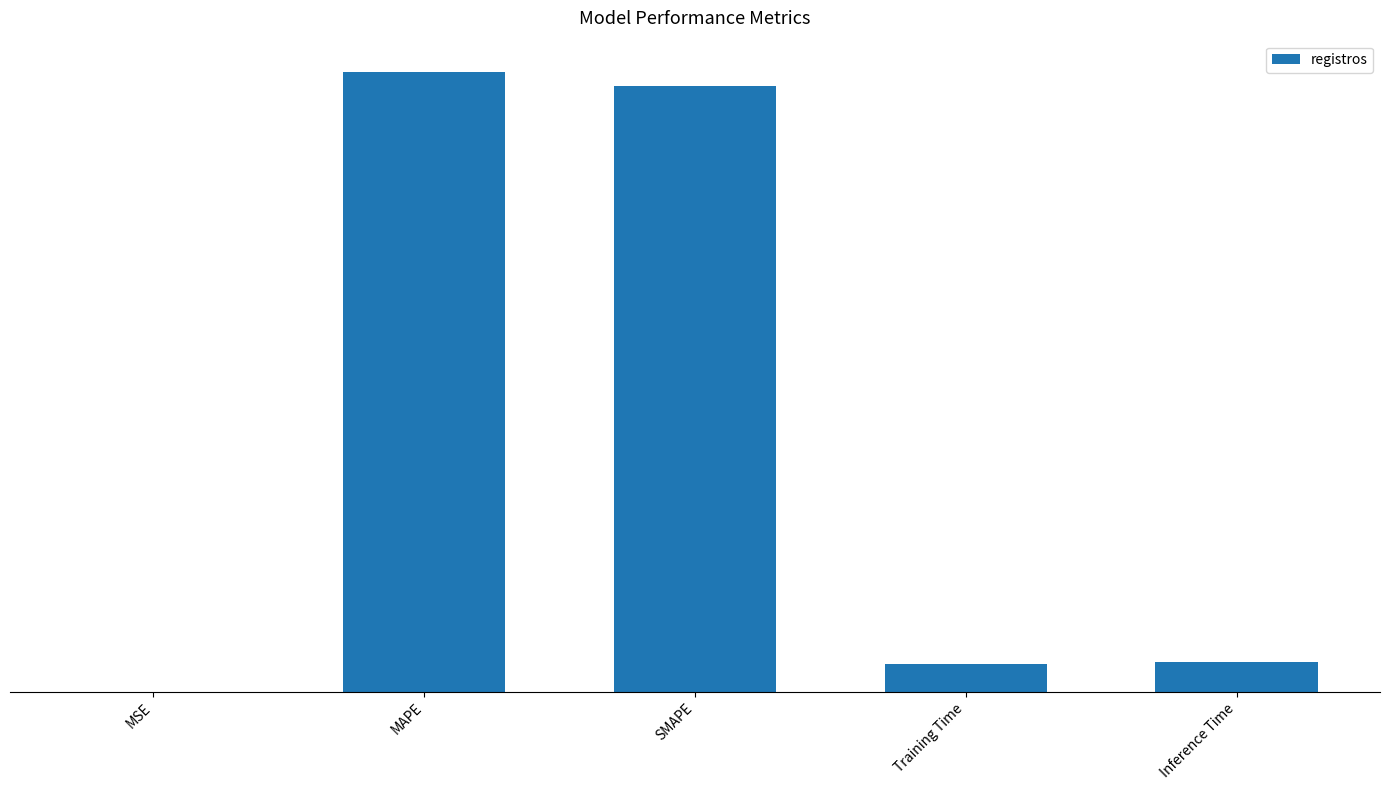

How many bars are there in total?

5